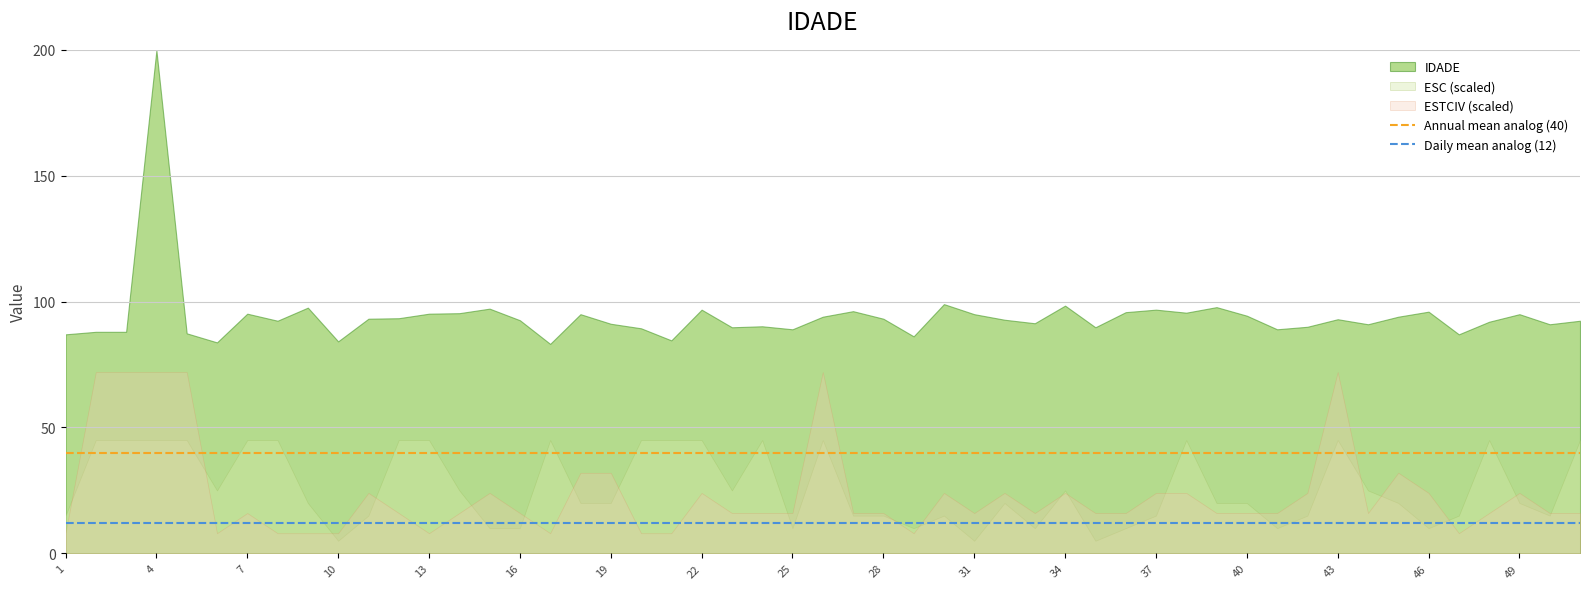

True or false: IDADE and ESC (scaled) cross at least once.

False